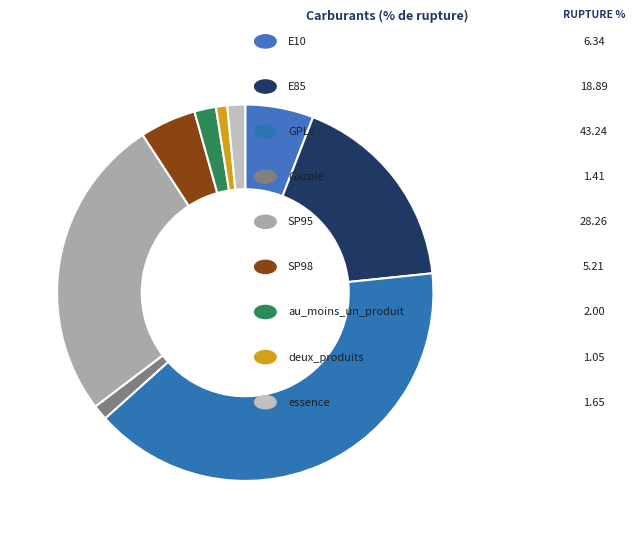

Does GPLc account for over 50% of the chart?

No